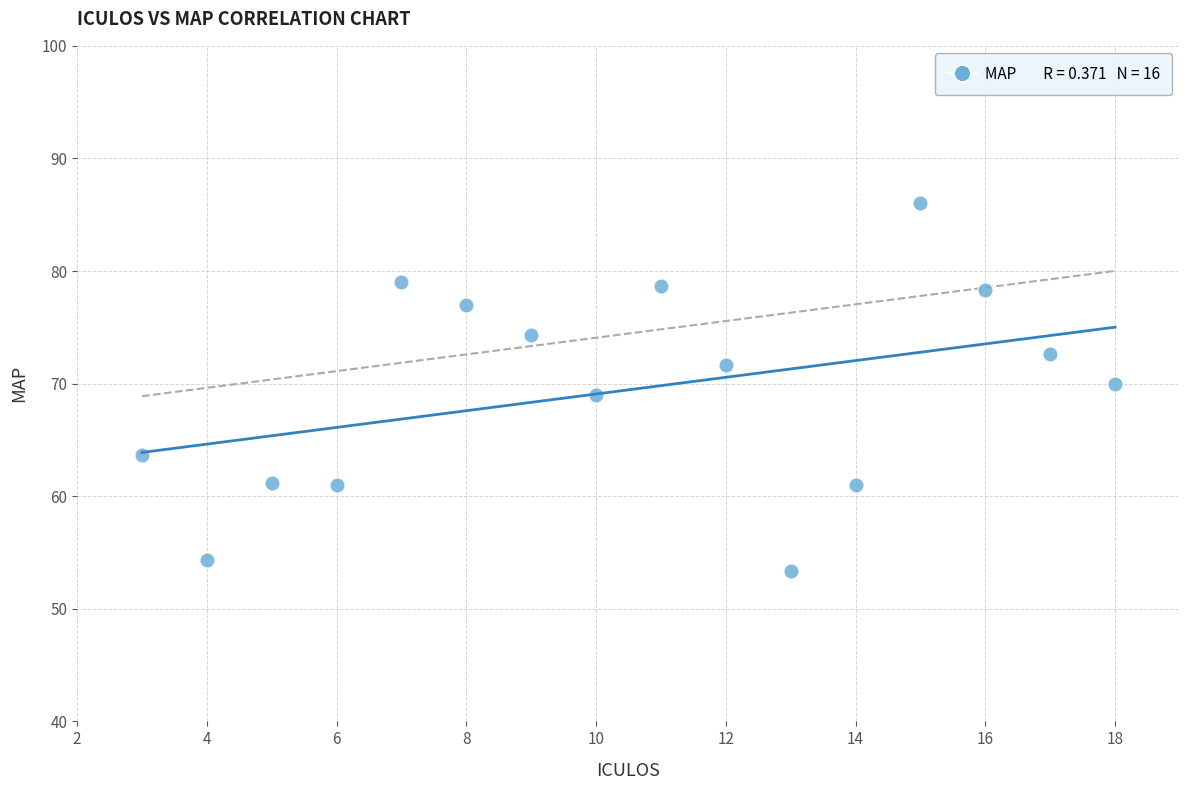

What is the range of X values (max minus min)?

15.0